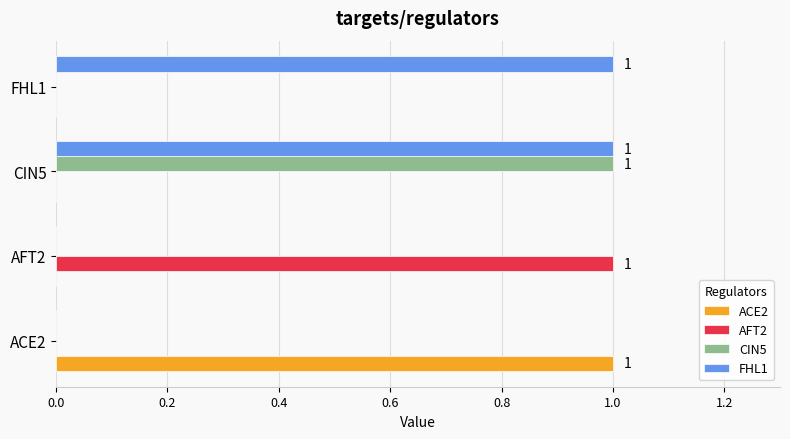

Is it true that ACE2 equals 0 at AFT2?

True